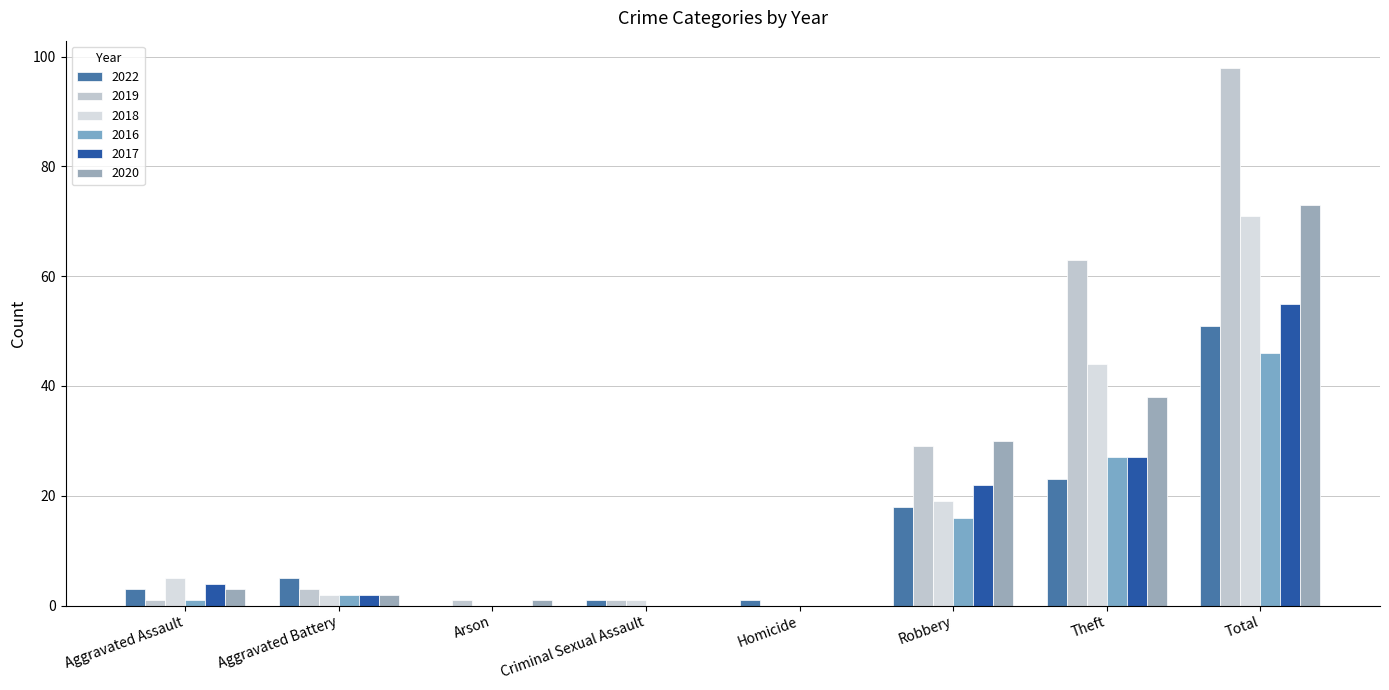

What is the average value of the 2020 series?

18